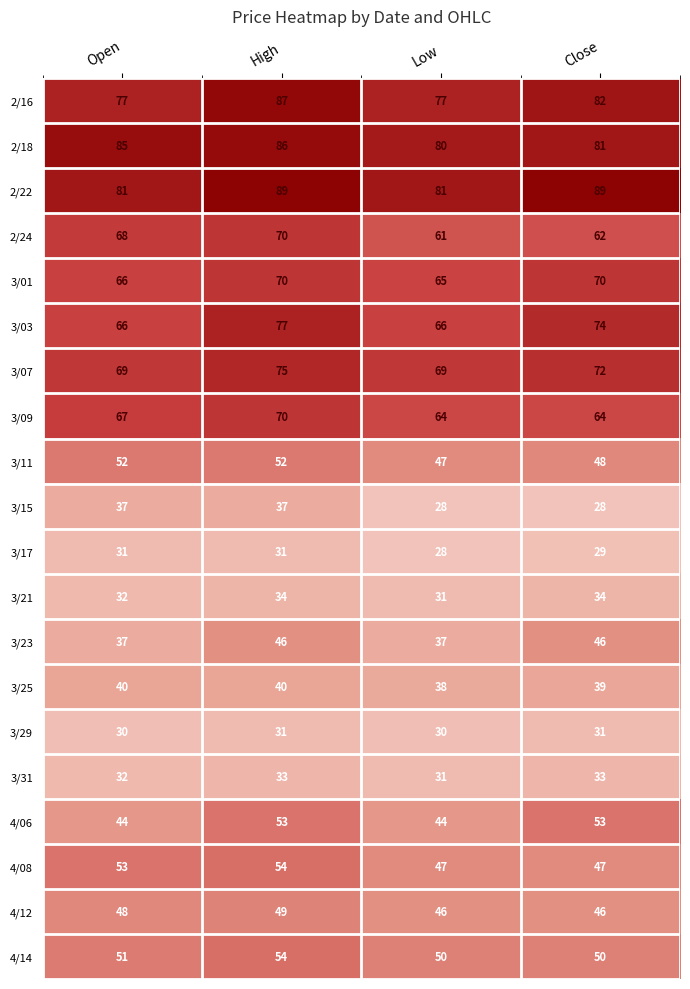

The value of 4/08 at Low is 47. True or false?

True